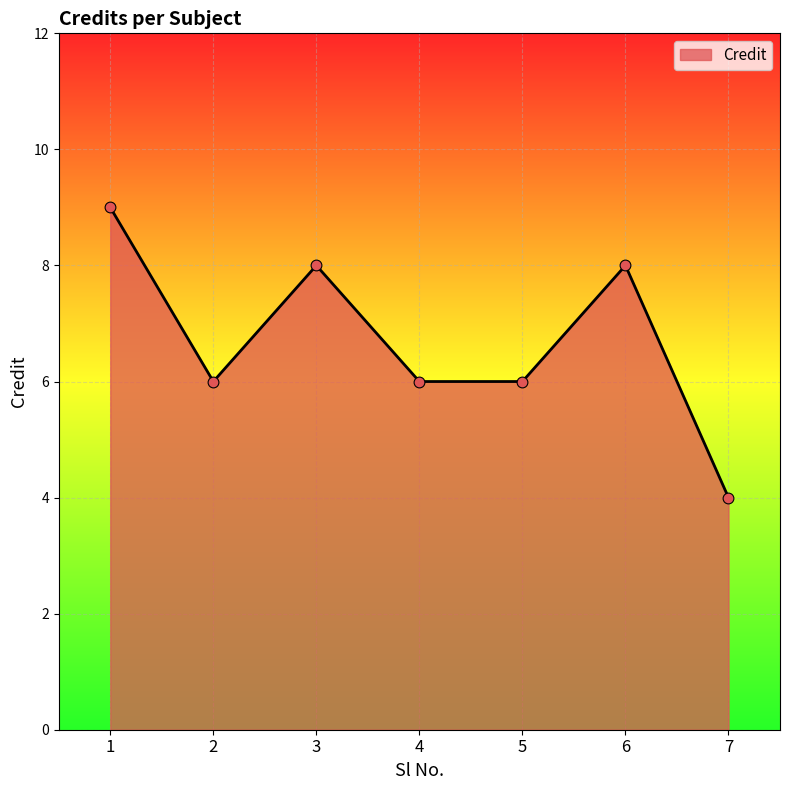

Which has a higher value, 4 or 1?

1